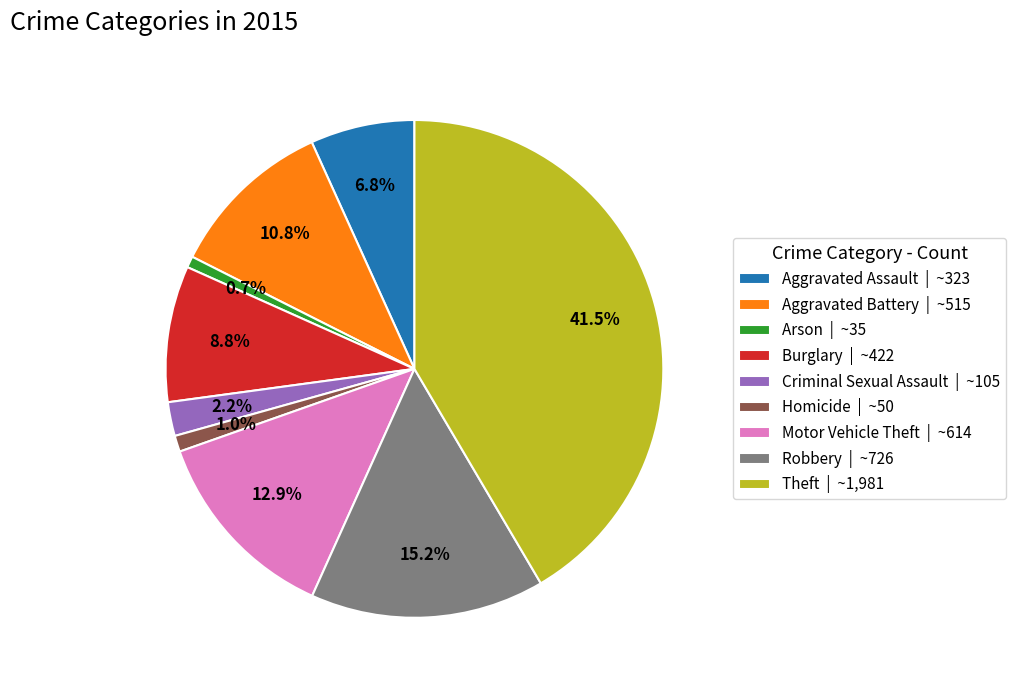

Combined, what portion of the pie is Criminal Sexual Assault and Aggravated Assault?

9.0%